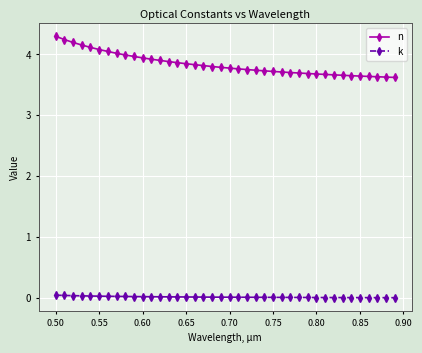

What is the highest value of the n series?

4.3